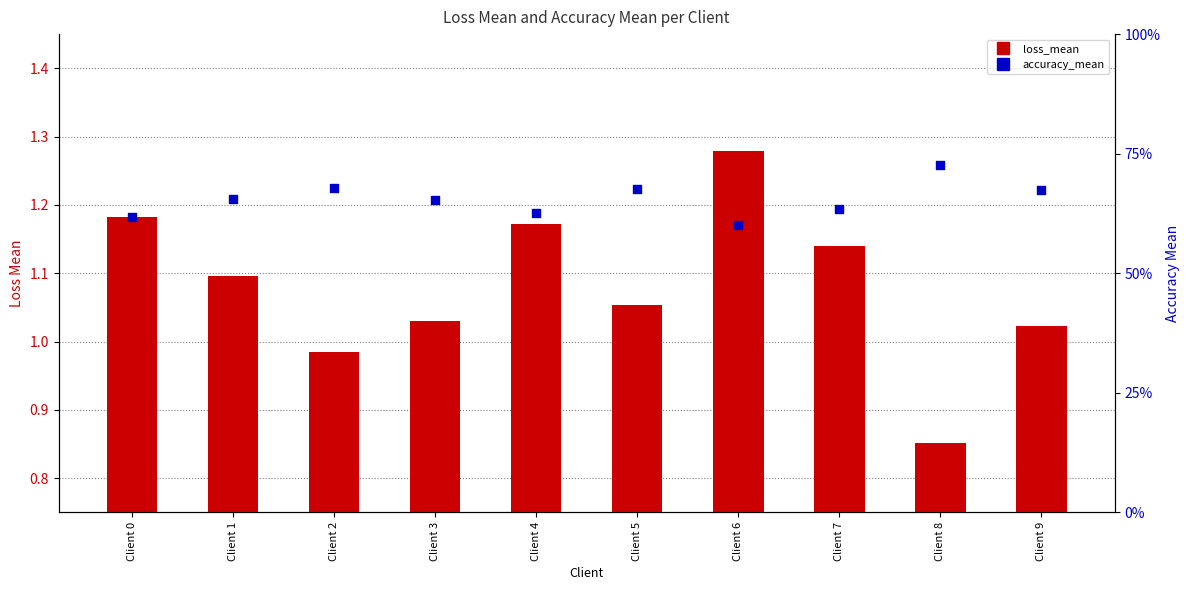

At how many categories does at least one series exceed 0?

10